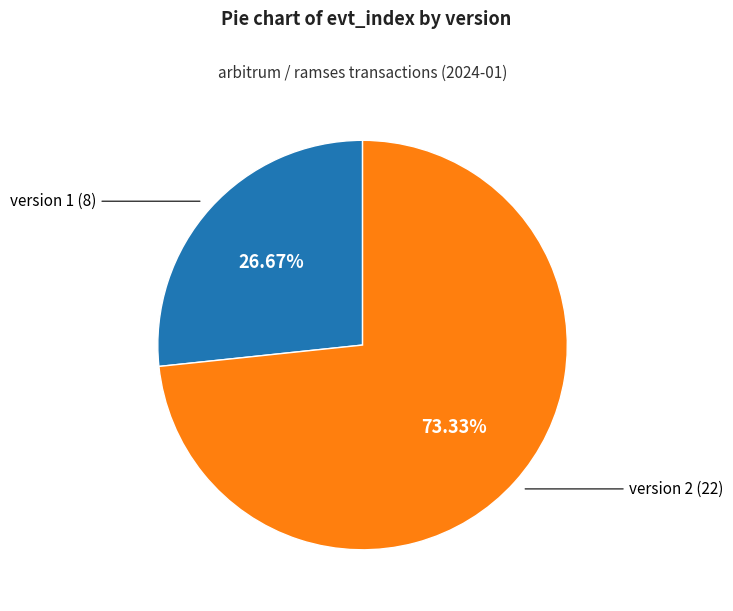

Does any single category account for the majority?

Yes